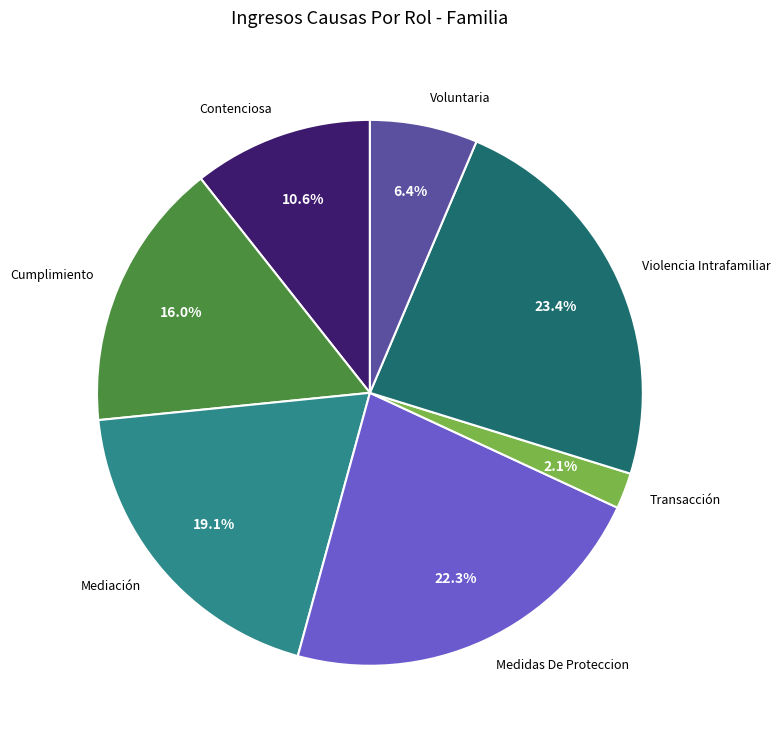

Which category has the biggest portion of the pie?

Violencia Intrafamiliar